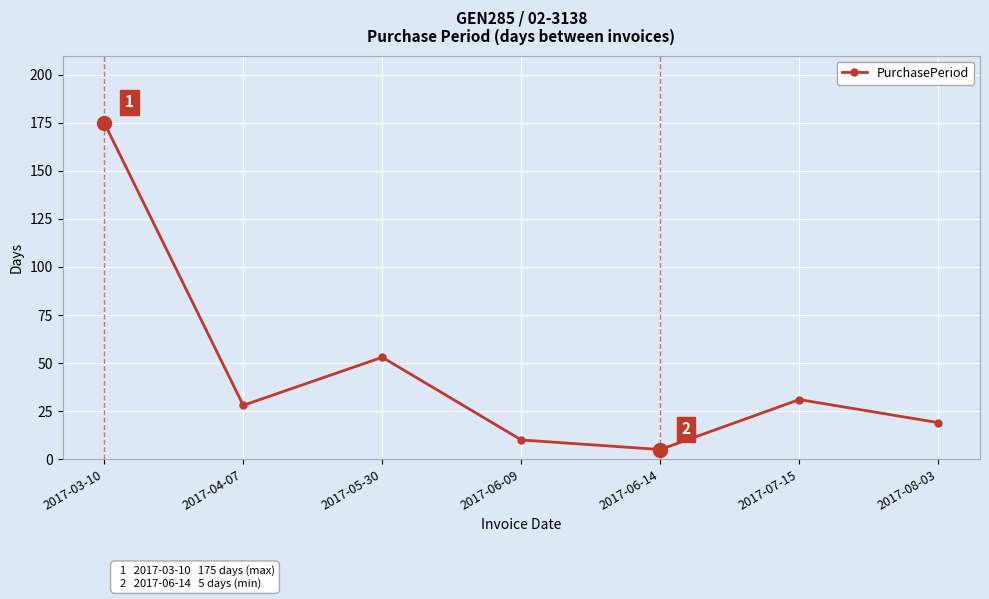

True or false: the data shows 5 at 2017-06-14.

True